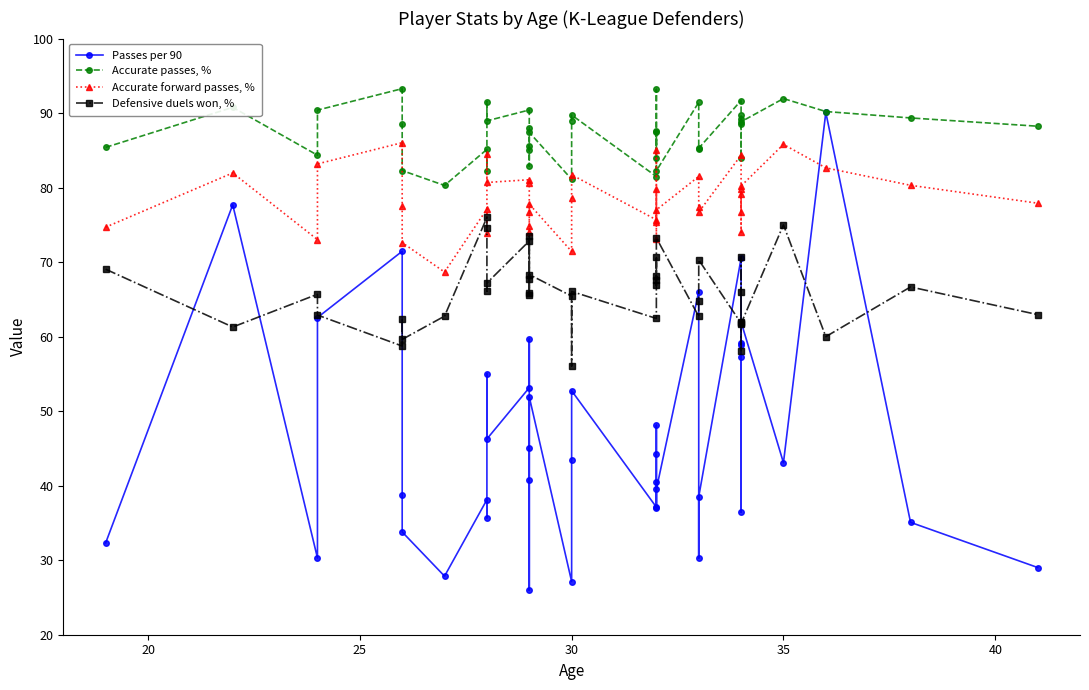

What is the value of the Passes per 90 point at the 10th from the left?

35.7